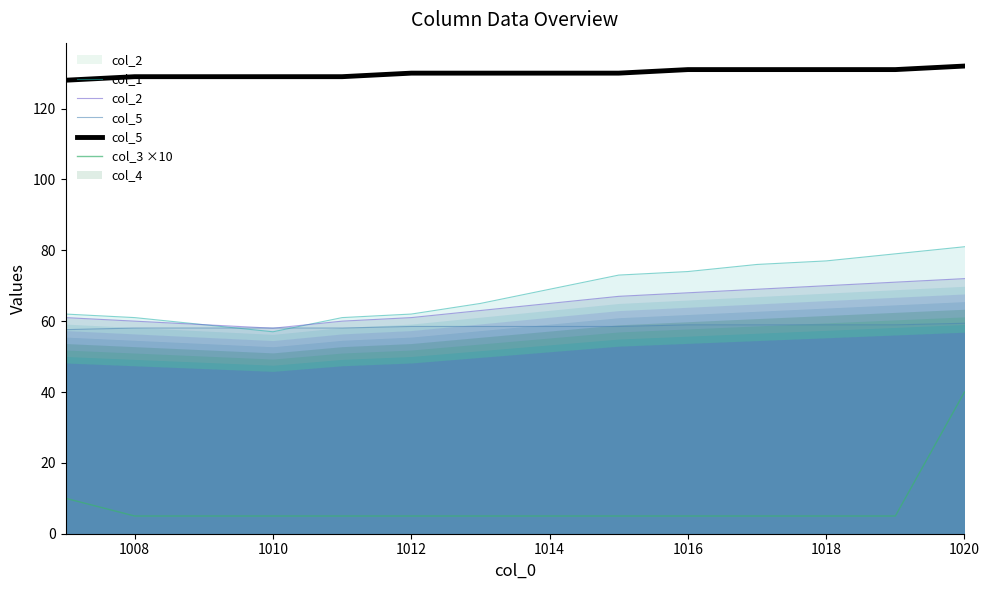

True or false: col_1 has a value of 74 at 1016.

True